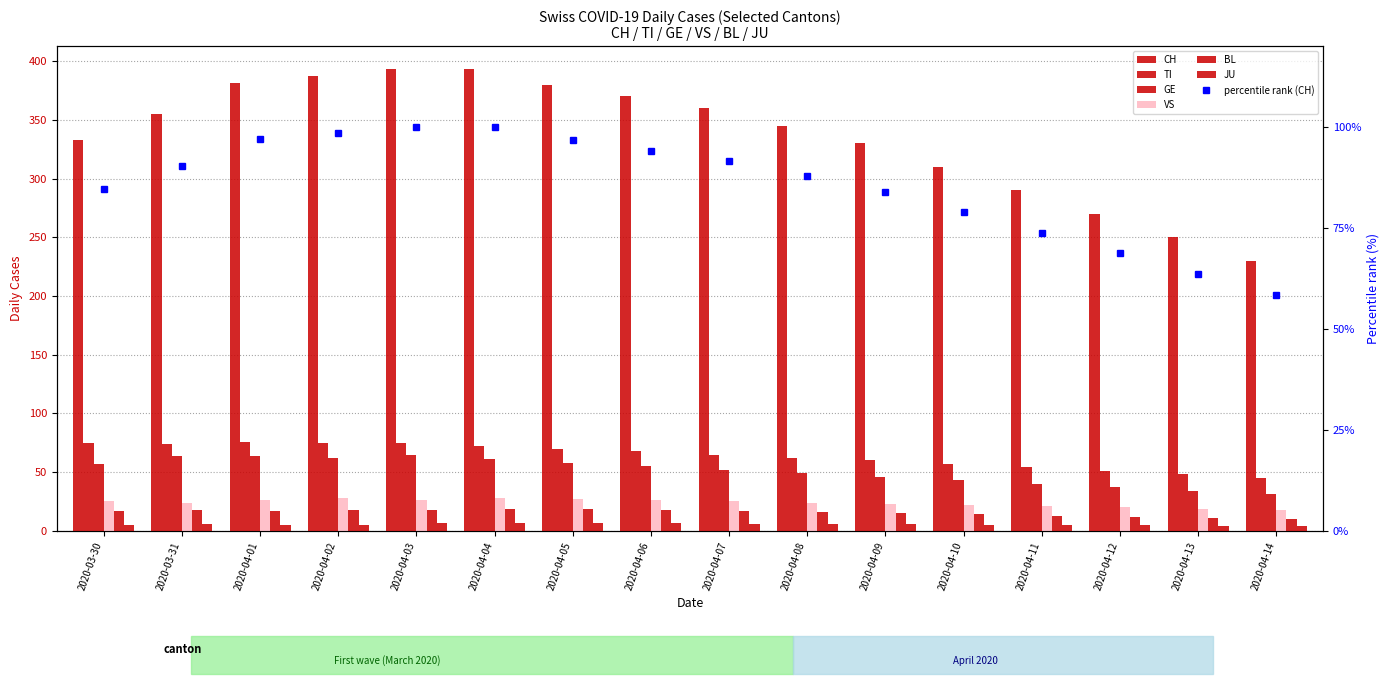

How many series are shown in this chart?

6